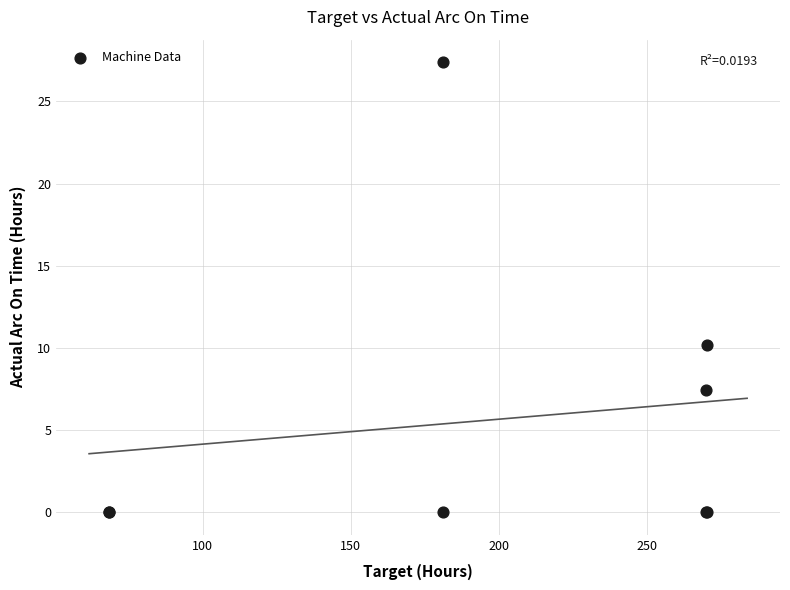

What Y value in the scatter plot is closest to 13?

10.2